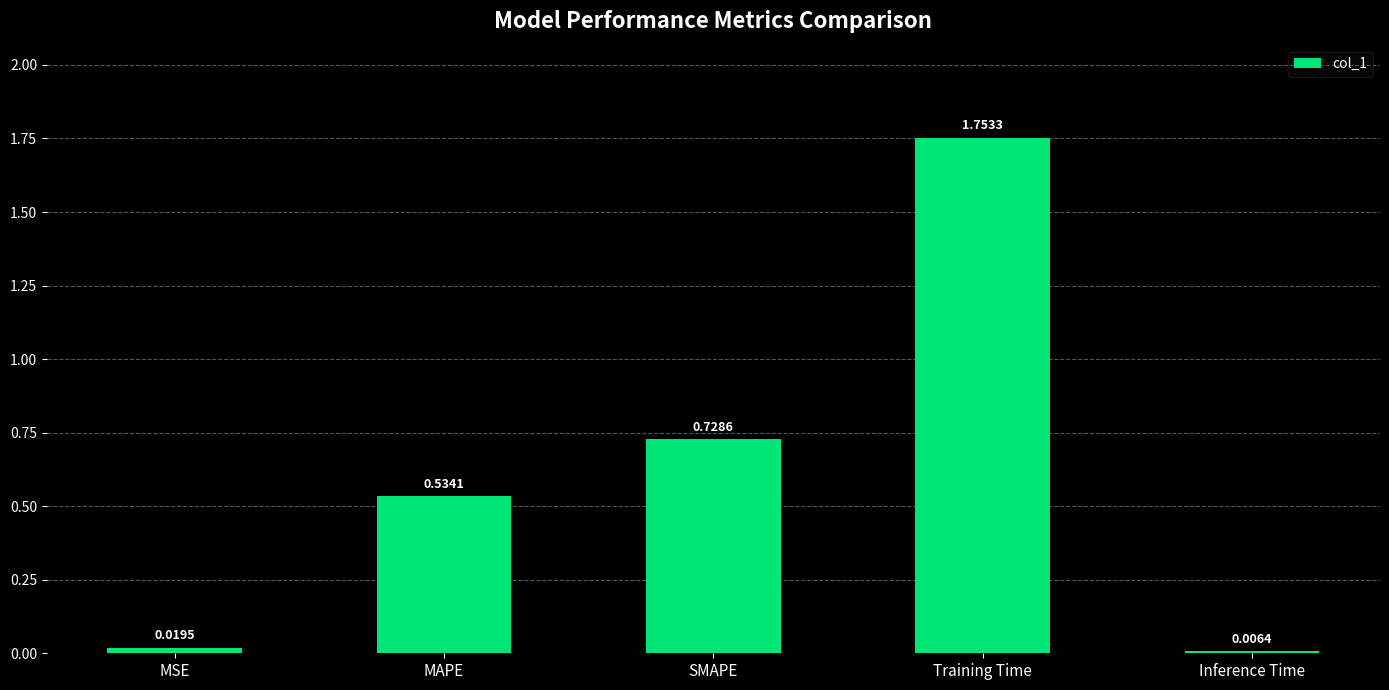

What is the change in value from SMAPE to Inference Time?

-0.7